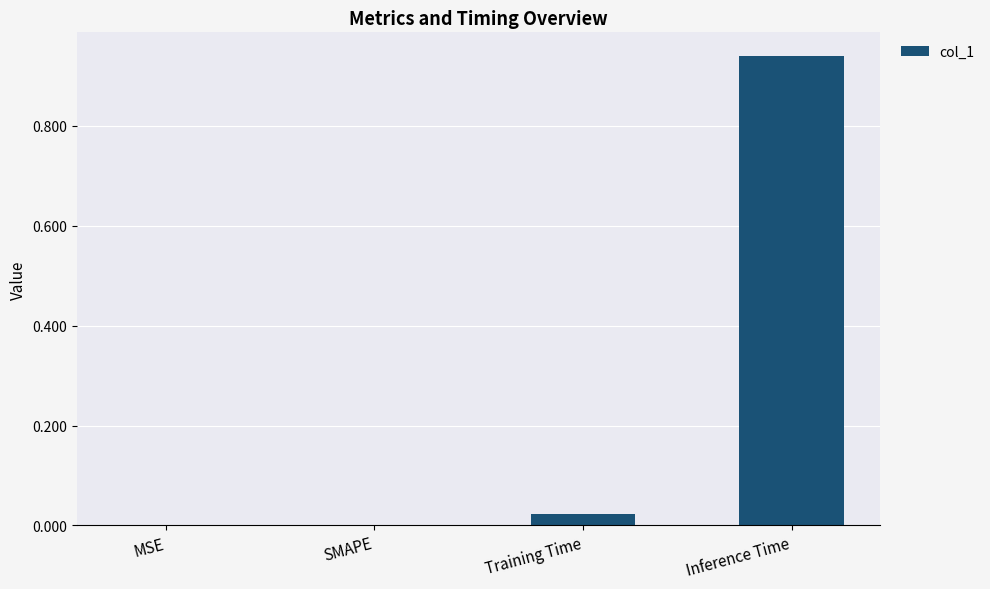

What is the sum of all values?

1.0